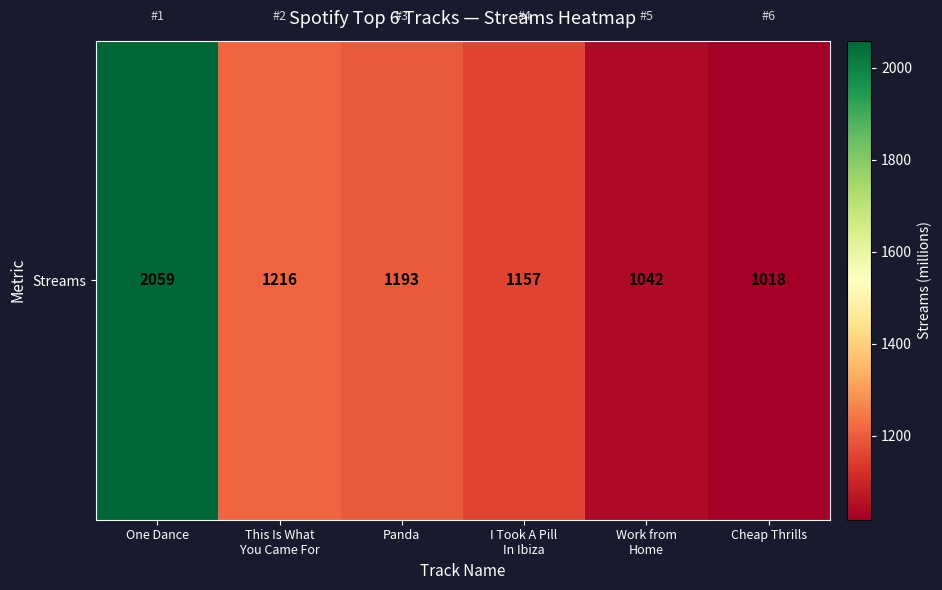

What is the greatest value displayed?

2059